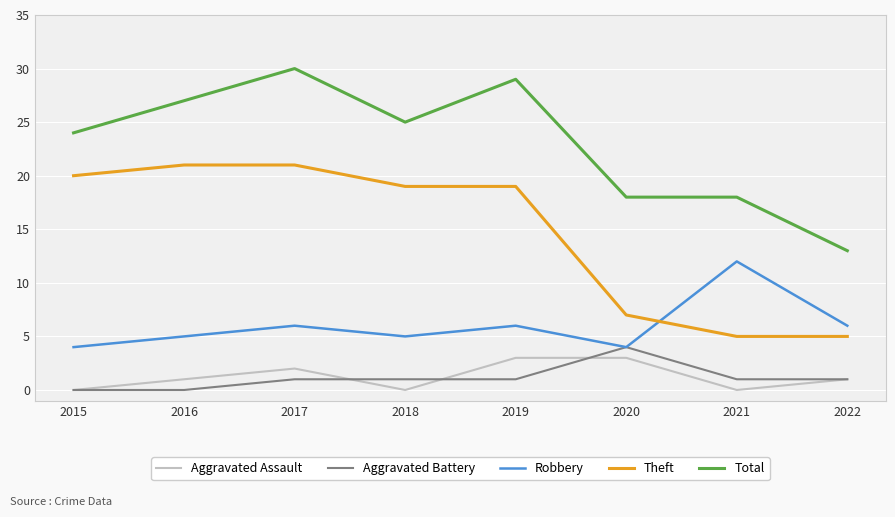

At which category does the chart reach its peak across all series?

2017